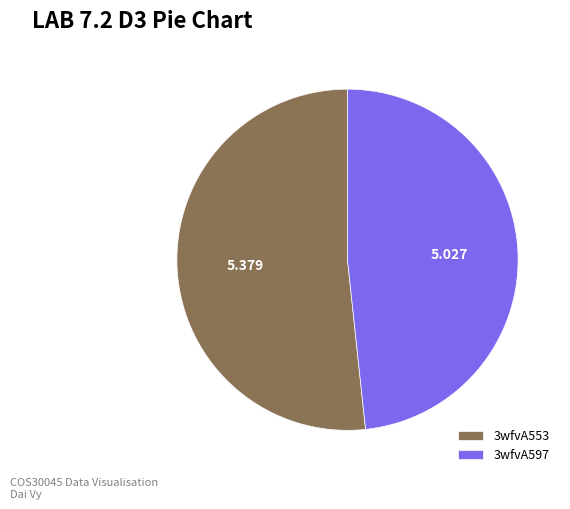

Is it true that 3wfvA597 is 54% of the pie?

False